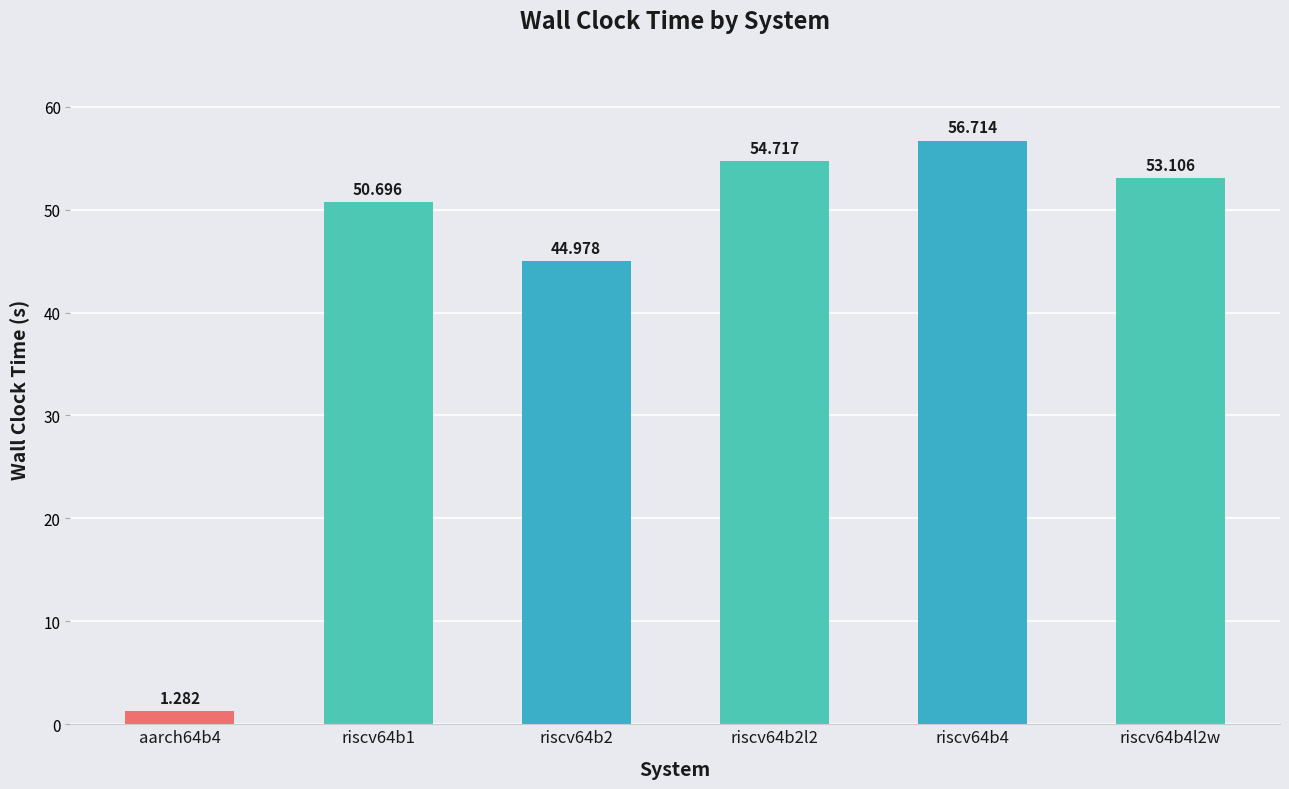

The value at riscv64b2l2 is 54.7. True or false?

True